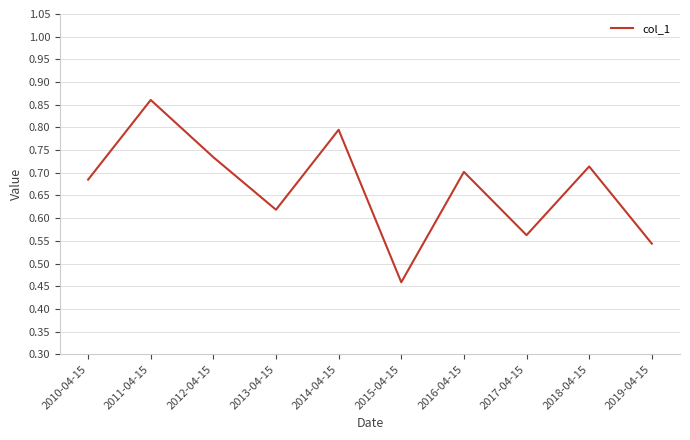

Where is the first local minimum?

2013-04-15